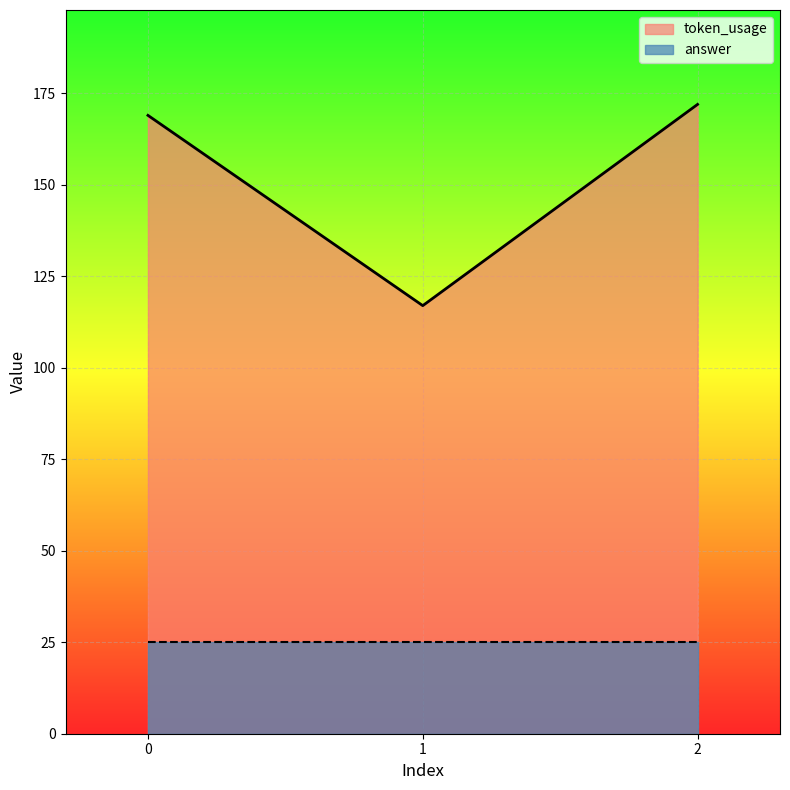

The value at 2 is 172. True or false?

True